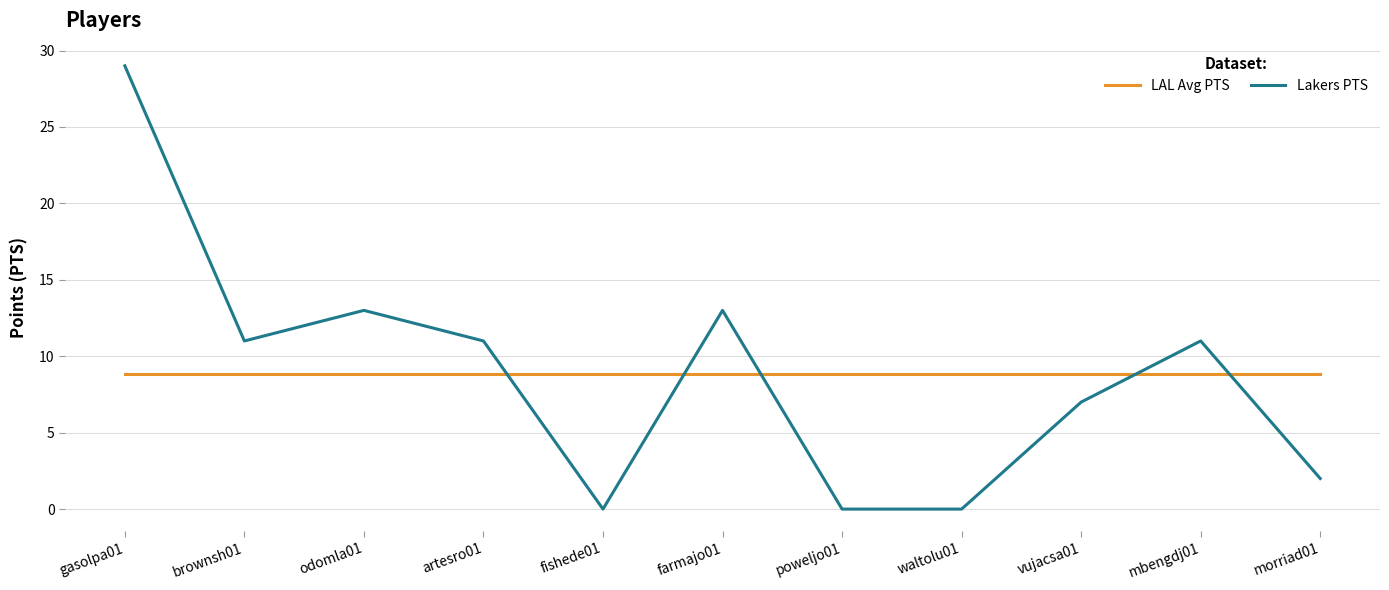

How many intersections are there between LAL Avg PTS and Lakers PTS?

5